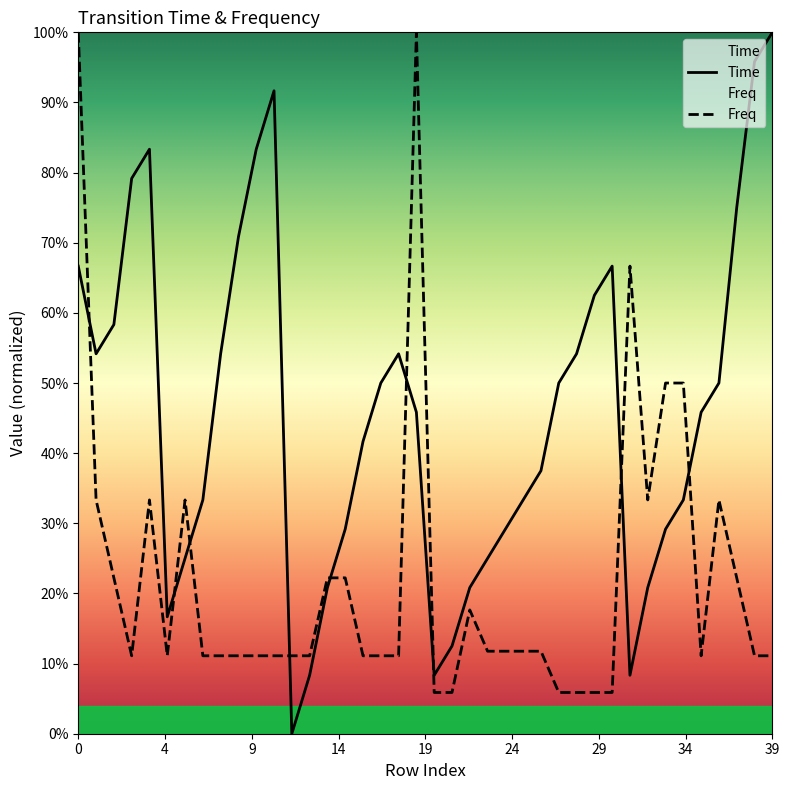

What is the difference between the maximum and second lowest values in the Freq series?

0.9